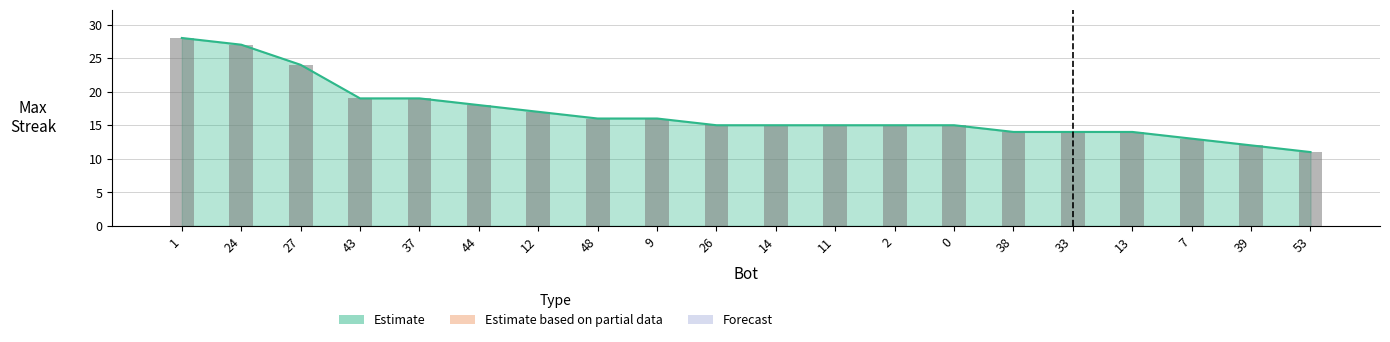

Which has a higher value, 13 or 7?

13